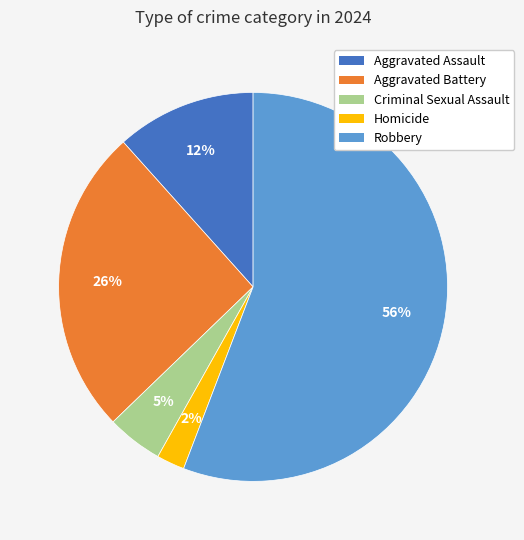

How many slices are in this pie chart?

5